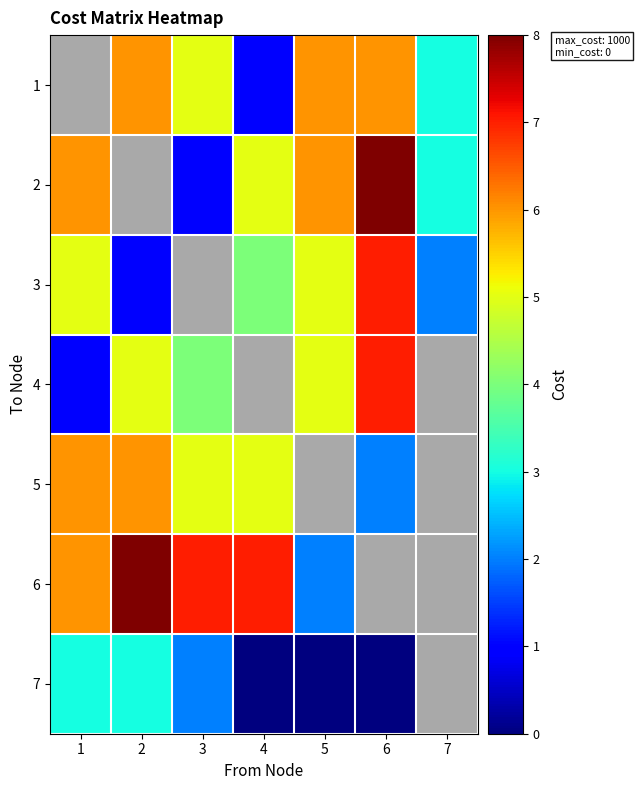

At which label does 6 first exceed 7?

2